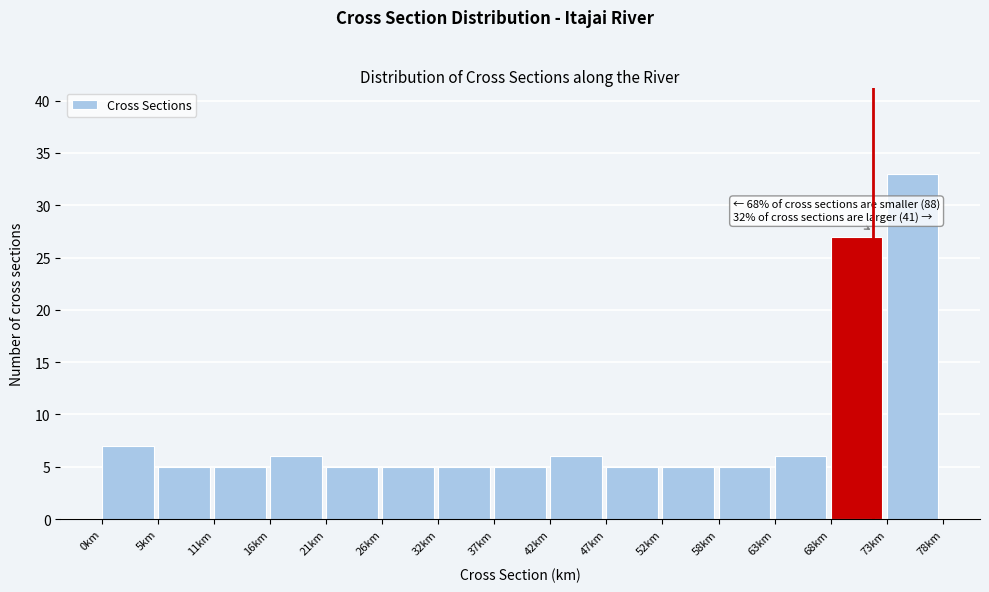

Which range on the x-axis has the tallest bar?

73 to 78